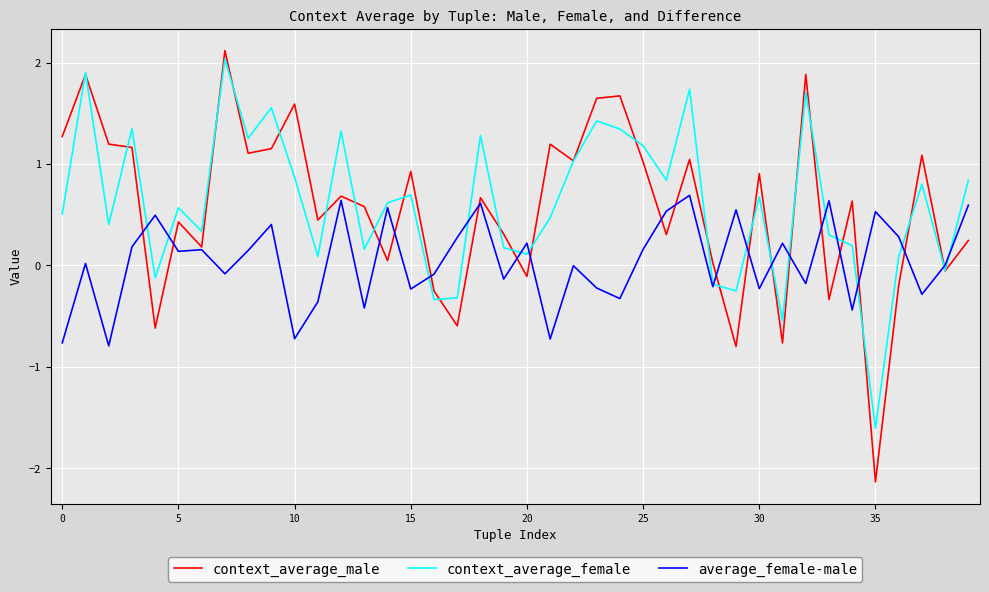

What is the minimum value for context_average_female?

-1.6